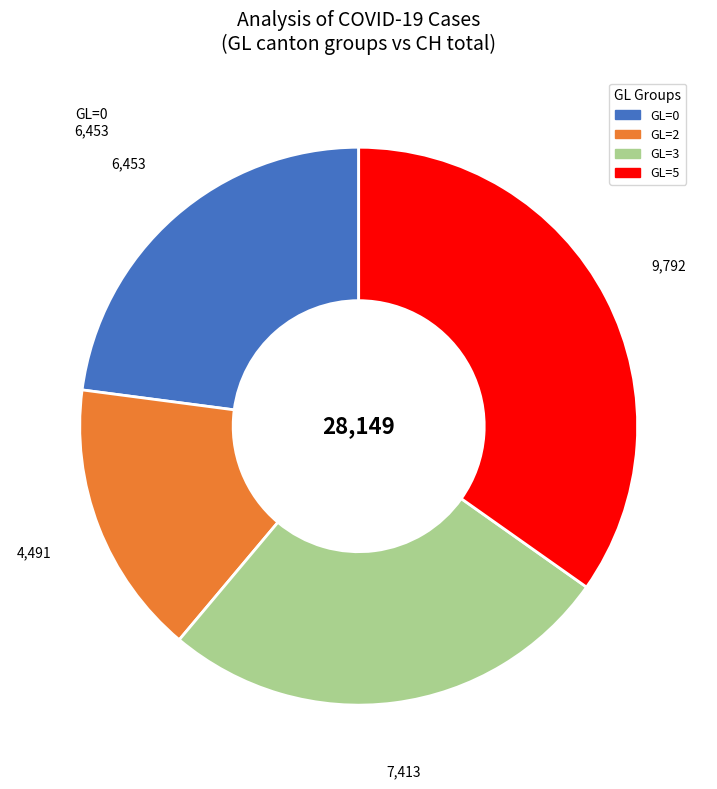

Does any single category account for the majority?

No